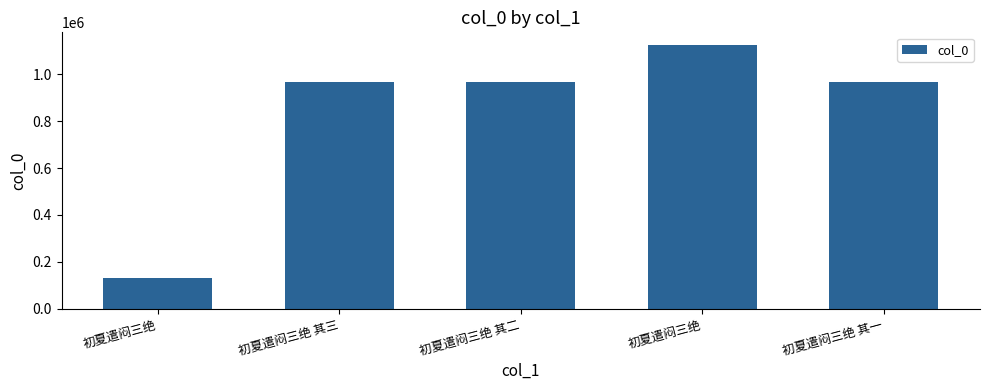

What is the approximate value at 初夏遣闷三绝, to the nearest 10?

128870